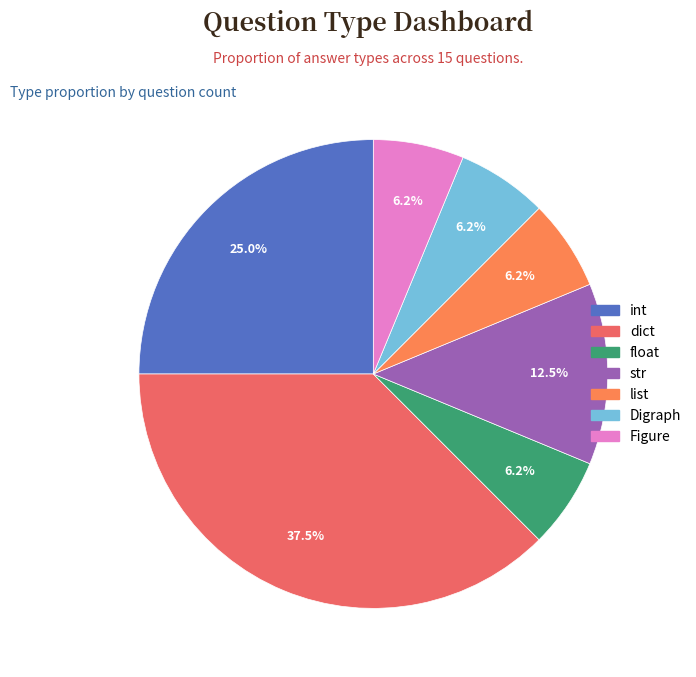

What is the ratio of the value at dict to the value at int?

1.5